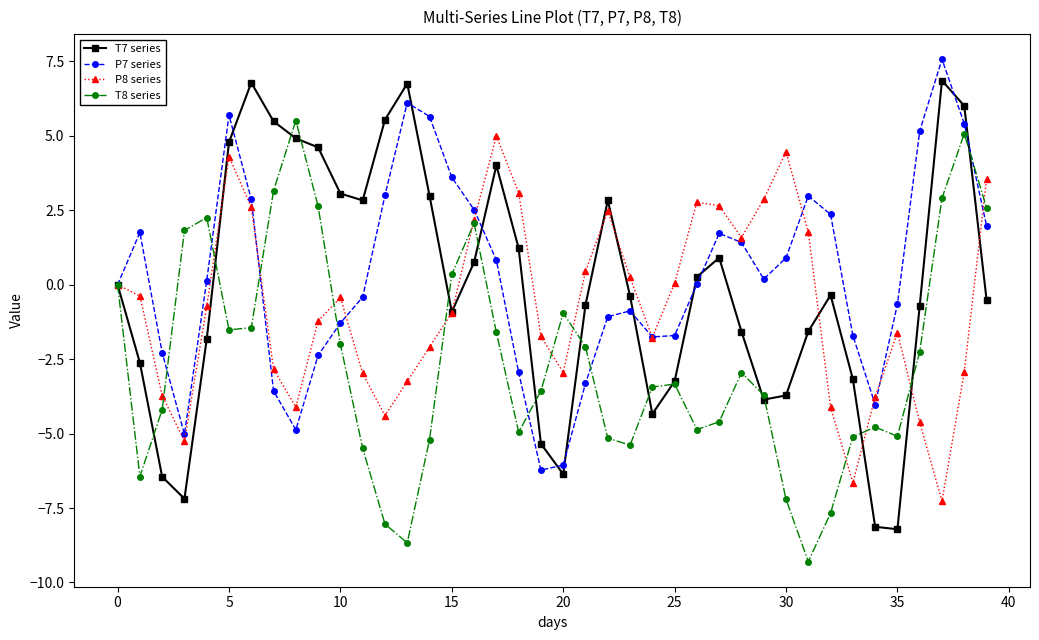

What is the maximum value for T7 series?

6.9